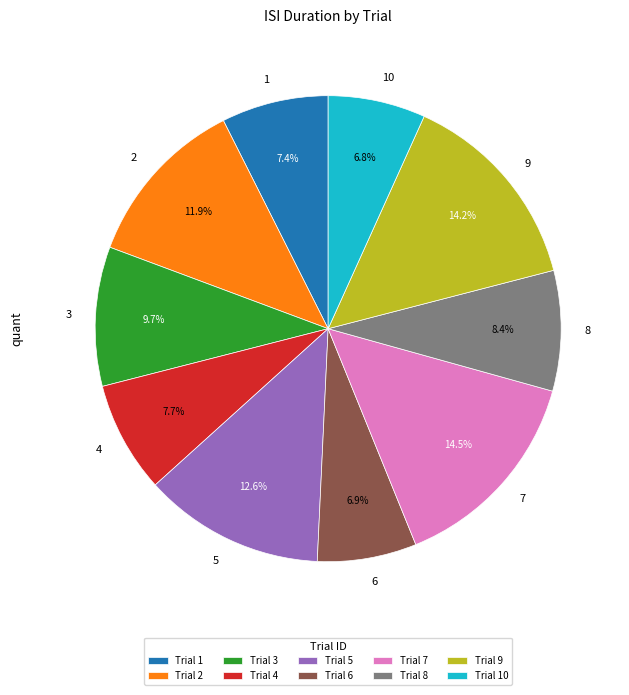

What percentage is the 10 slice, to the nearest percent?

7%